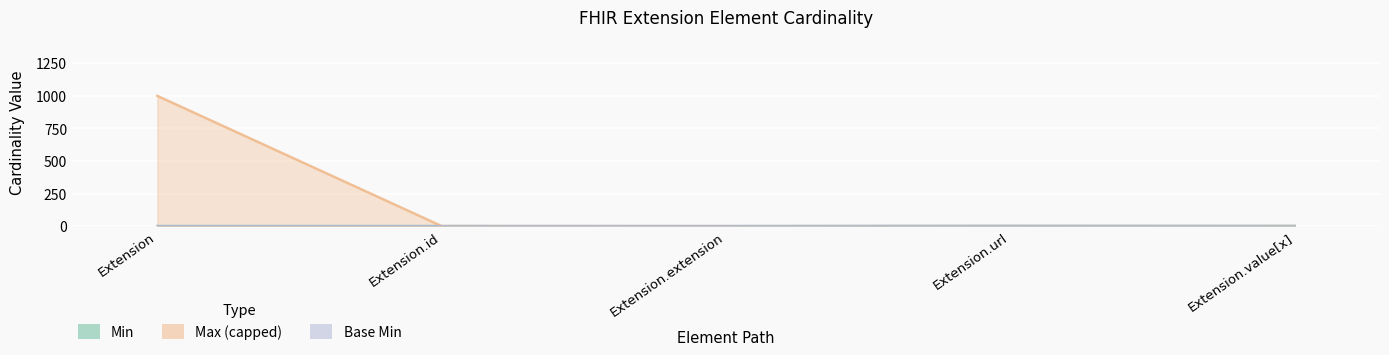

What position from the right is Extension.extension?

3